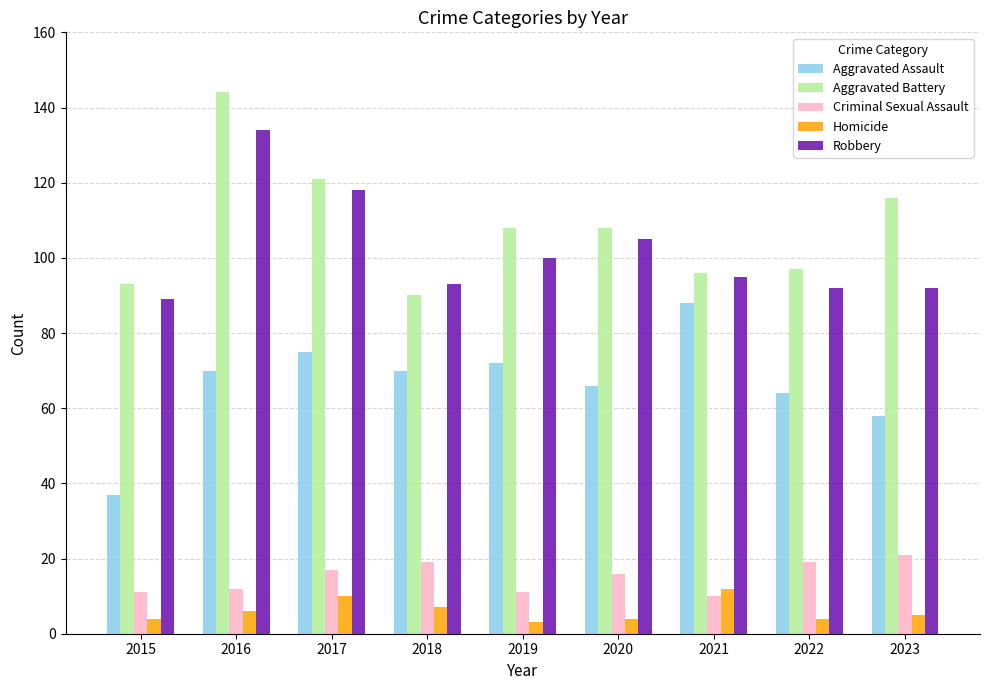

Which series has the largest range (max minus min)?

Aggravated Battery